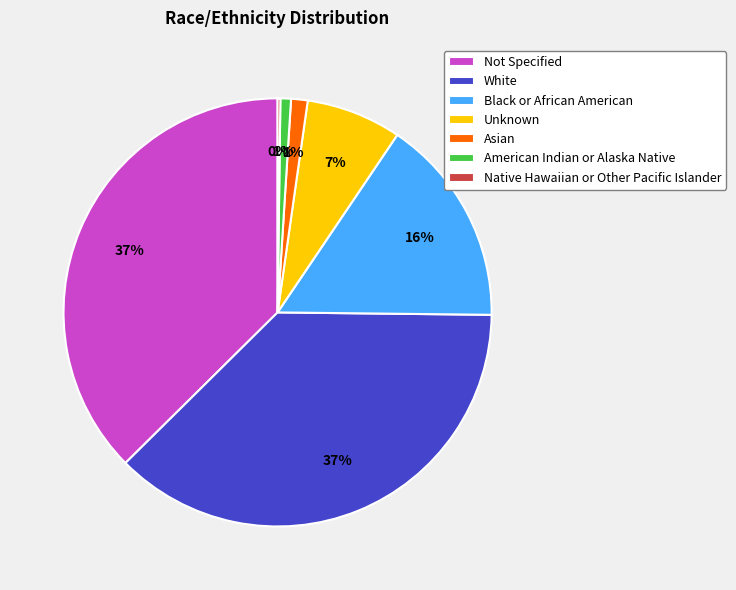

Is there any slice that represents more than half of the pie?

No